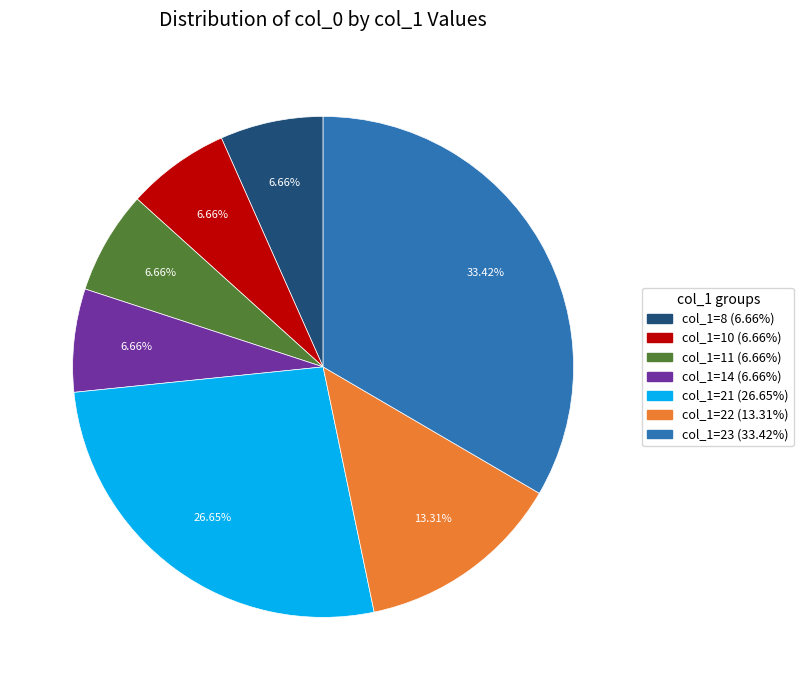

Is there any slice that represents more than half of the pie?

No